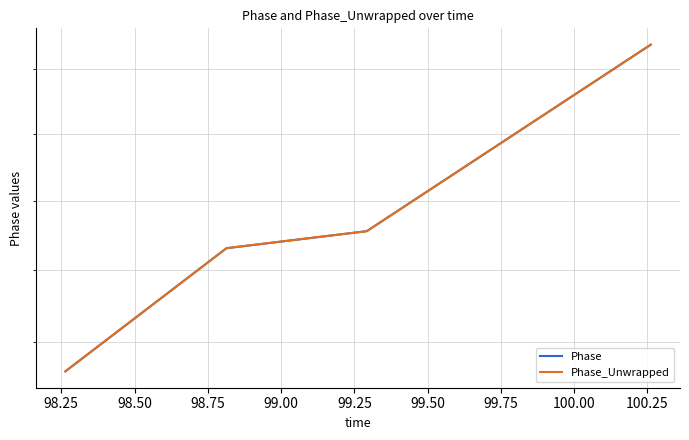

What is the value of the Phase point at the 2nd from the left?

1.5